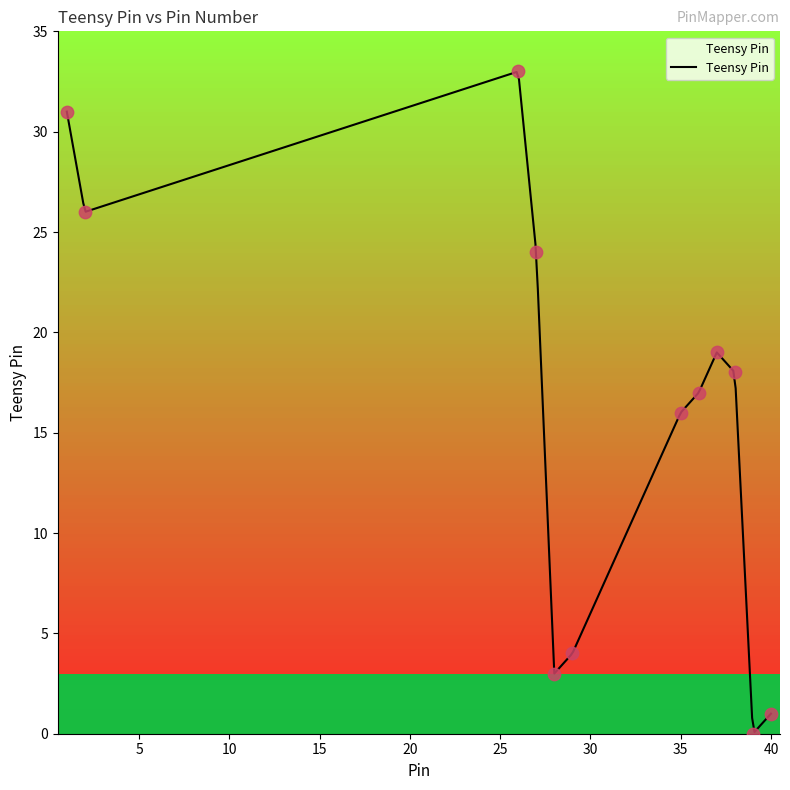

What is the change in value from 27 to 36?

-7